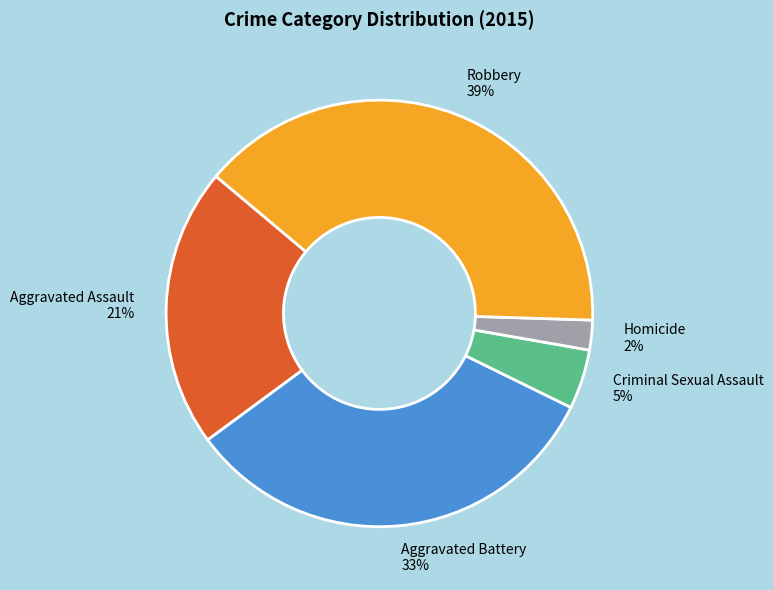

Which category has the biggest portion of the pie?

Robbery